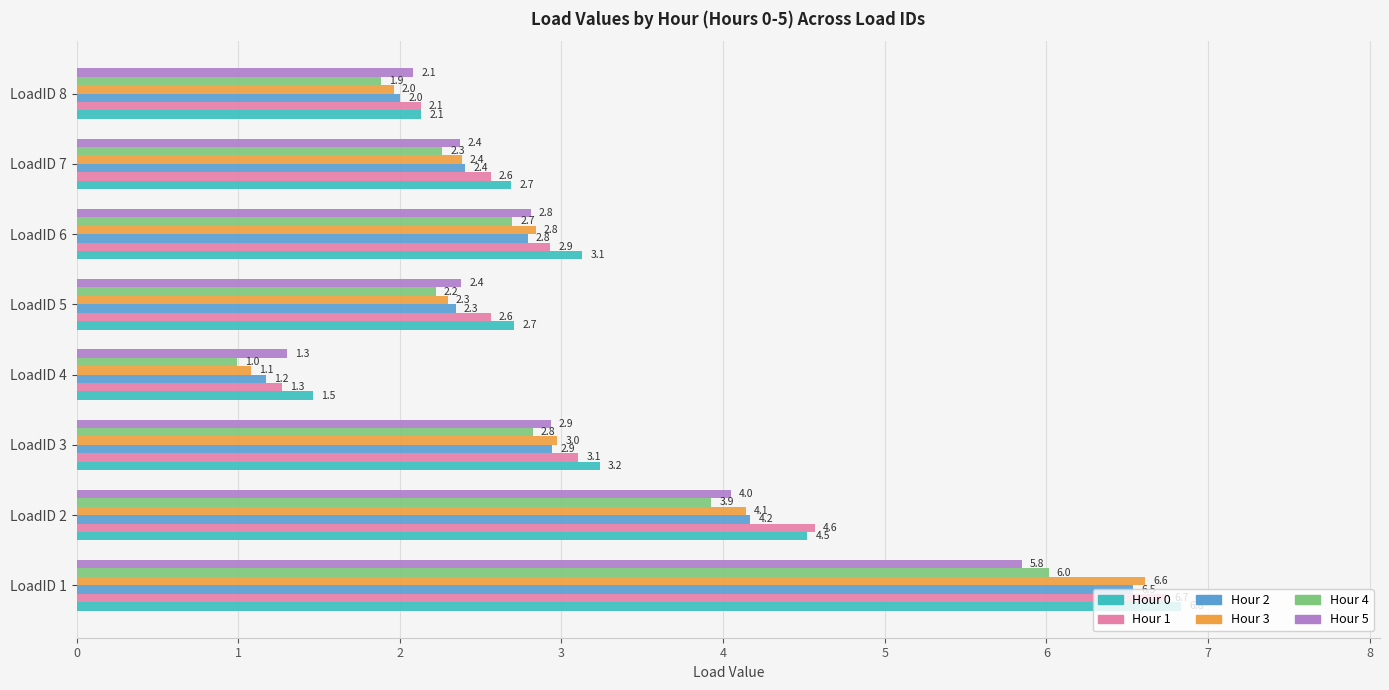

Is it true that Hour 5 equals 2.9 at LoadID 8?

False